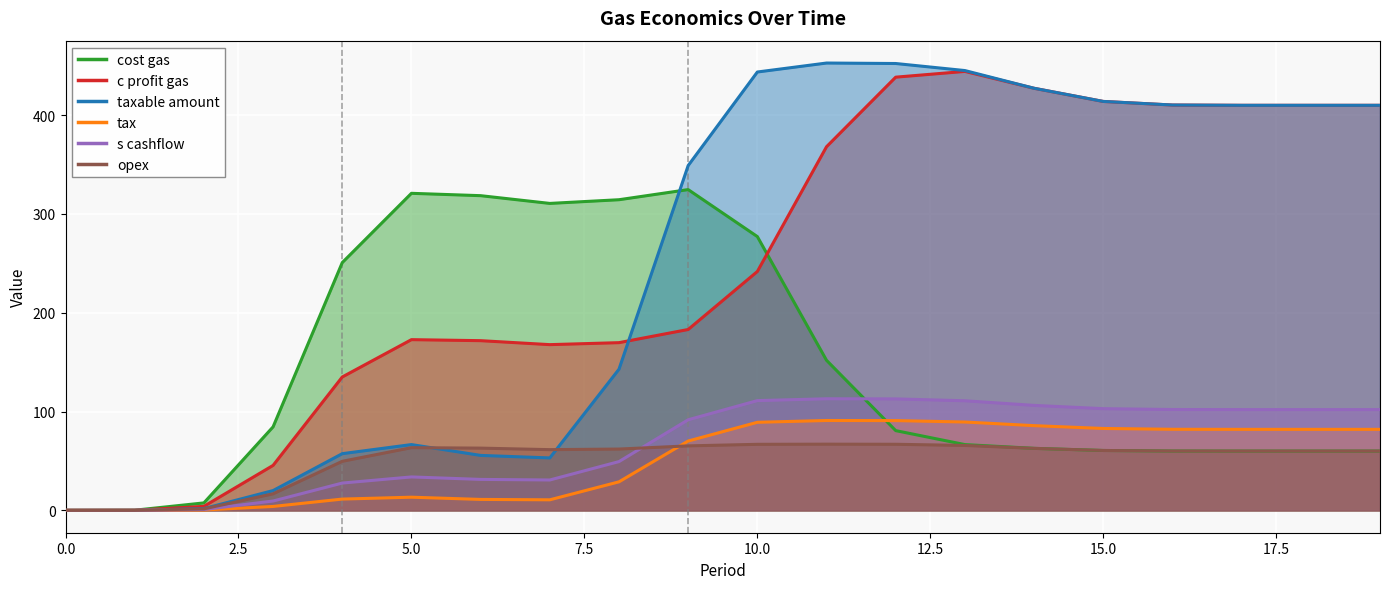

What is the total value across all series at 14?

1046.5